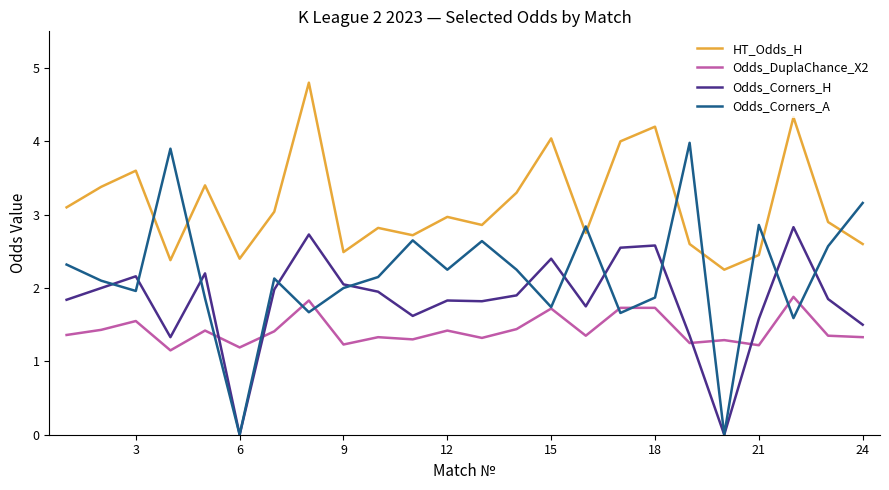

Rank the series by their maximum value, from lowest to highest.

Odds_DuplaChance_X2, Odds_Corners_H, Odds_Corners_A, HT_Odds_H